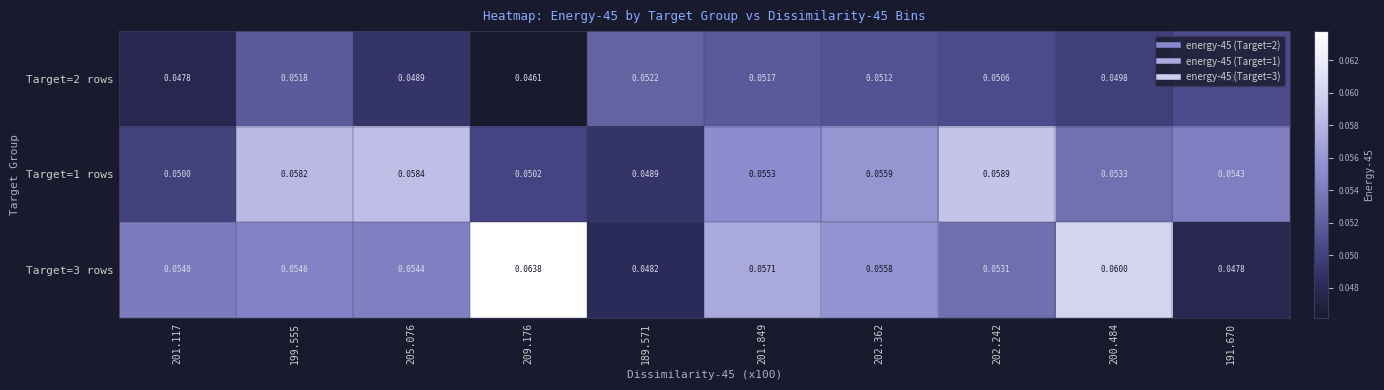

Reading left to right, what are all the values shown in this chart?

Target=2 rows: 201.117=0.0	199.555=0.1	205.076=0.0	209.176=0.0	189.571=0.1	201.849=0.1	202.362=0.1	202.242=0.1	200.484=0.0	191.670=0.1
Target=1 rows: 201.117=0.1	199.555=0.1	205.076=0.1	209.176=0.1	189.571=0.0	201.849=0.1	202.362=0.1	202.242=0.1	200.484=0.1	191.670=0.1
Target=3 rows: 201.117=0.1	199.555=0.1	205.076=0.1	209.176=0.1	189.571=0.0	201.849=0.1	202.362=0.1	202.242=0.1	200.484=0.1	191.670=0.0